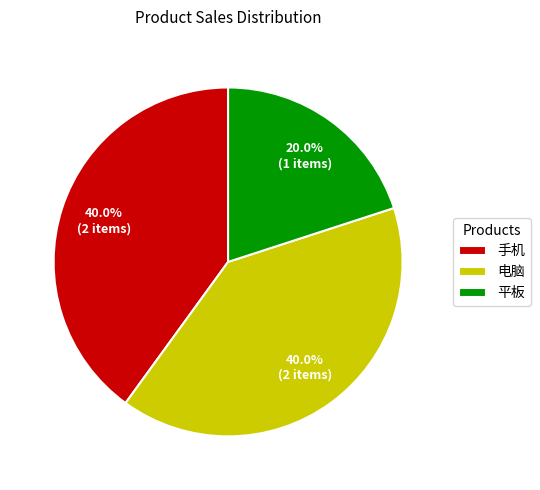

How many slices are in this pie chart?

3